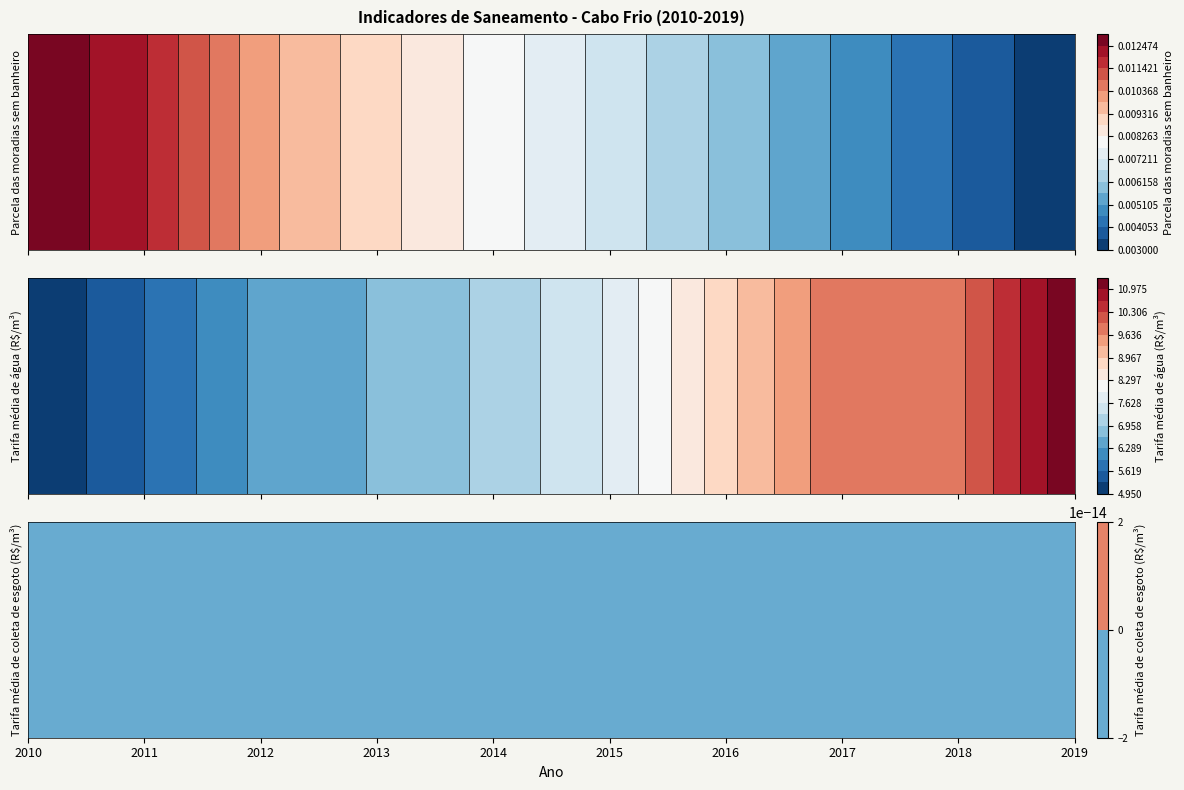

How many values in the 2013 series exceed 0?

2